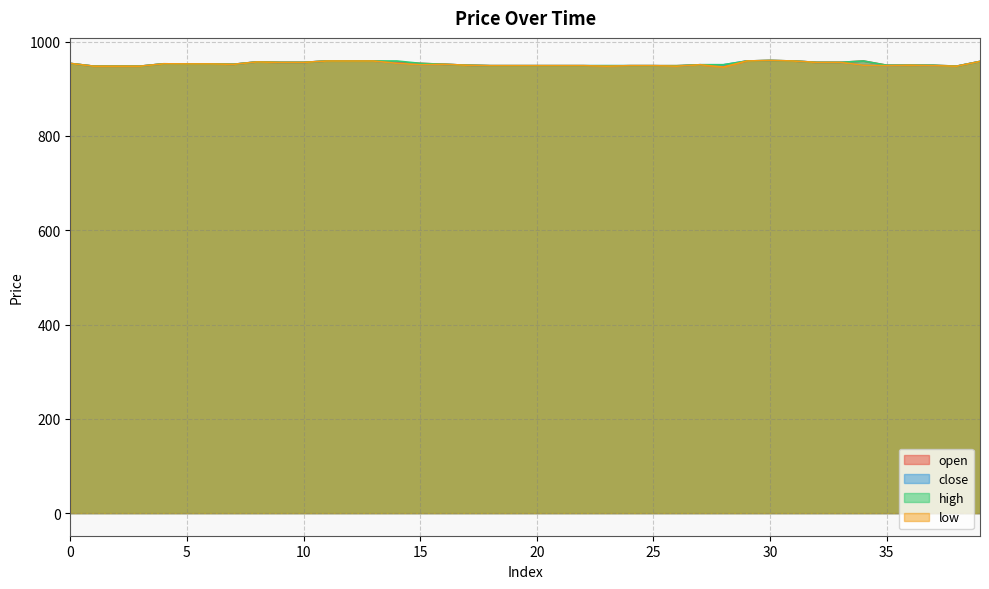

At 38, list the series in order from smallest to largest.

open, close, high, low